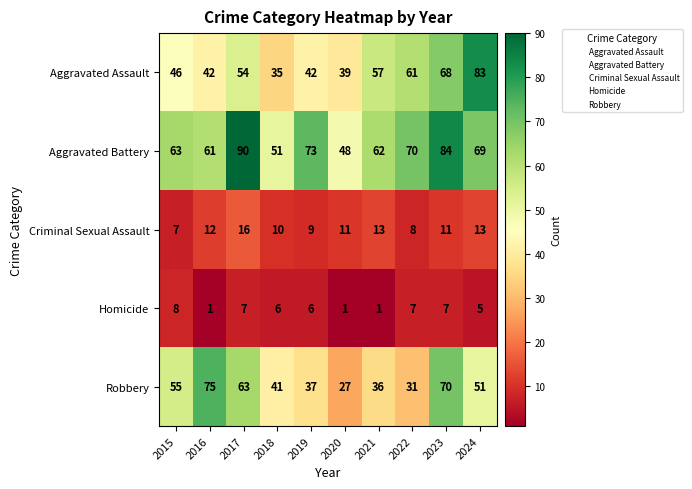

What is the total value across all series at 2020?

126